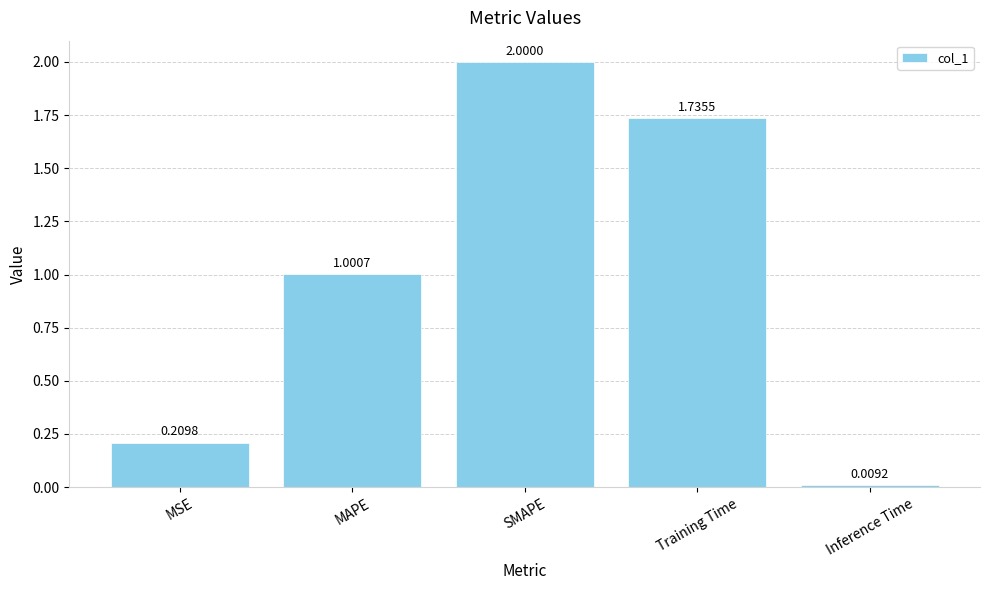

Between MSE and SMAPE, which is larger?

SMAPE